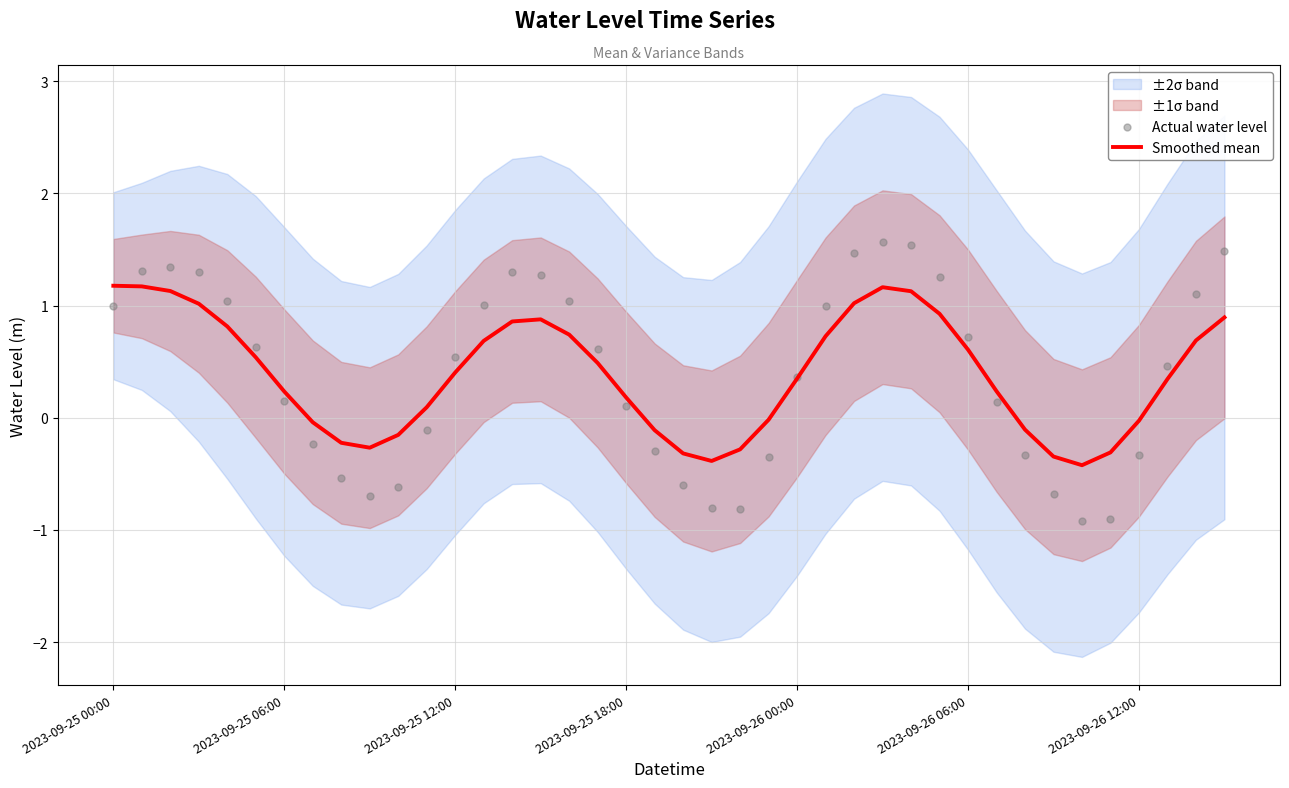

What is the total value across all series at 33?

-1.0